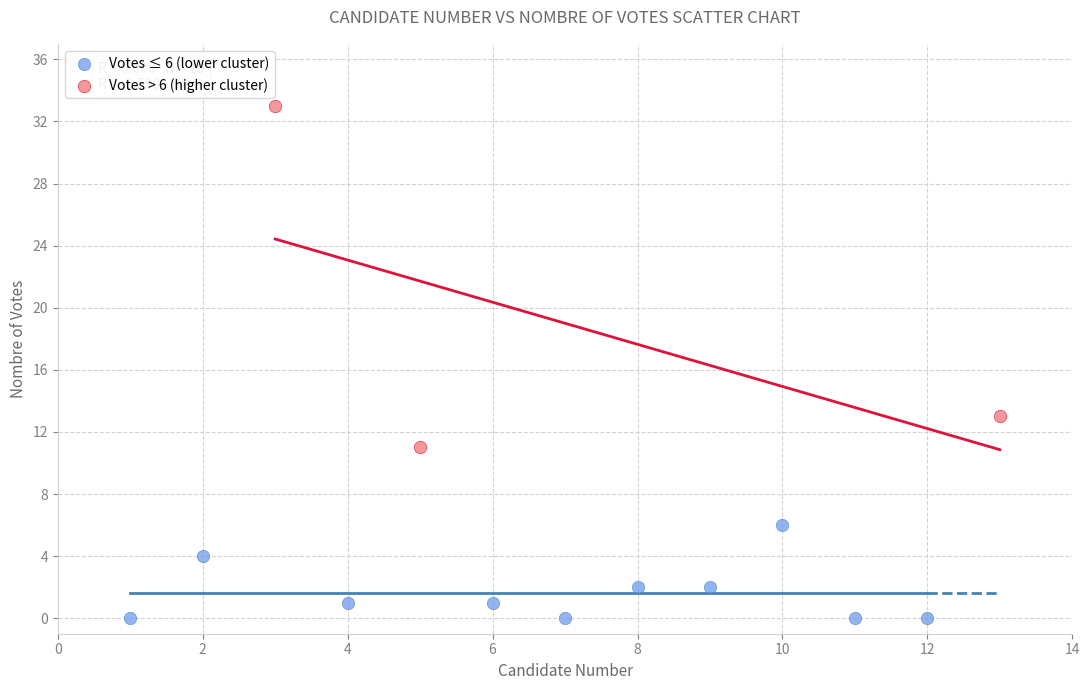

Which series contains the highest Y value?

Votes > 6 (higher cluster)